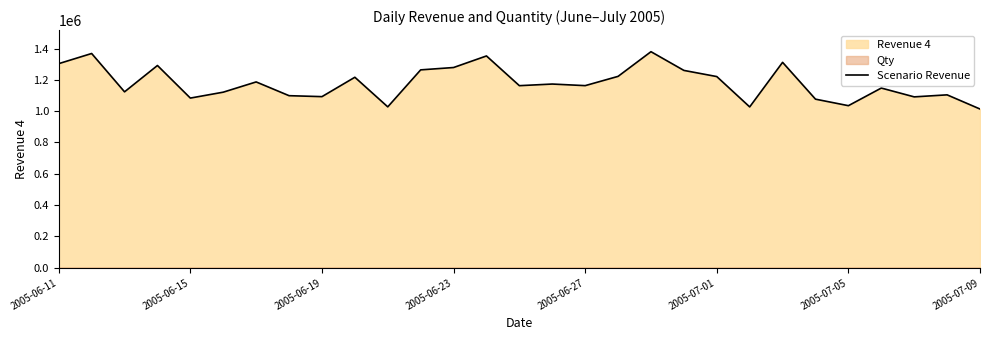

What is the lowest value of the Scenario Revenue series?

1013751